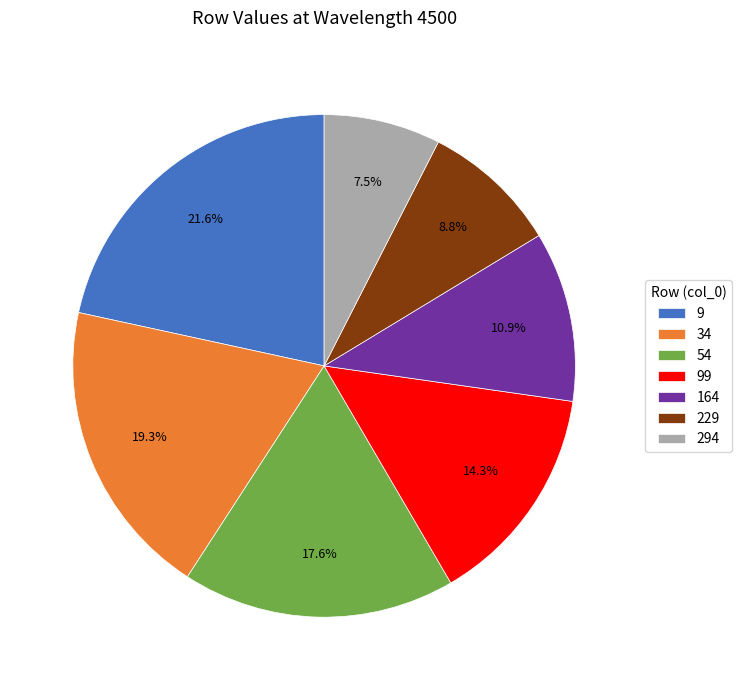

To the nearest percent, what portion does 54 represent?

18%